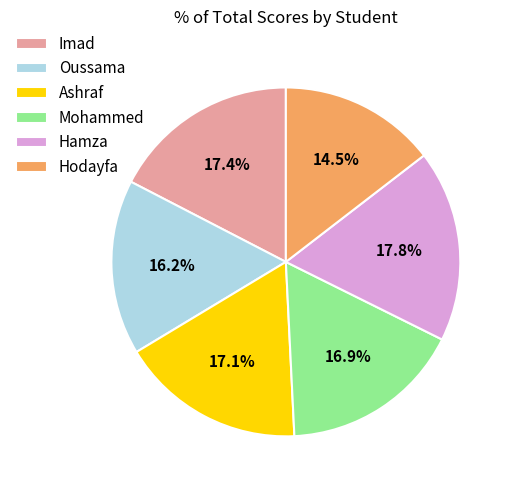

How many segments does this pie chart have?

6